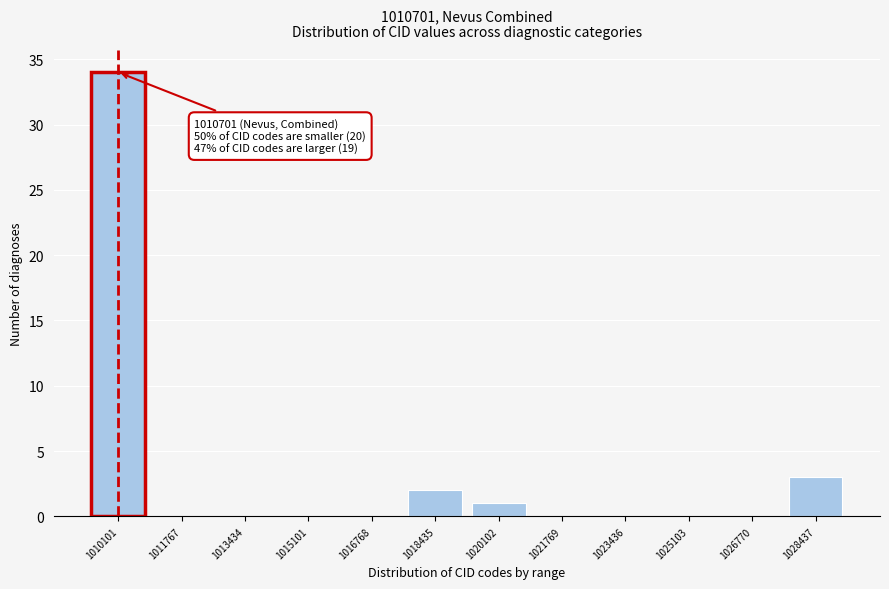

Reading left to right, transcribe all the data shown in this chart.

1010101=34	1011767=0	1013434=0	1015101=0	1016768=0	1018435=2	1020102=1	1021769=0	1023436=0	1025103=0	1026770=0	1028437=3